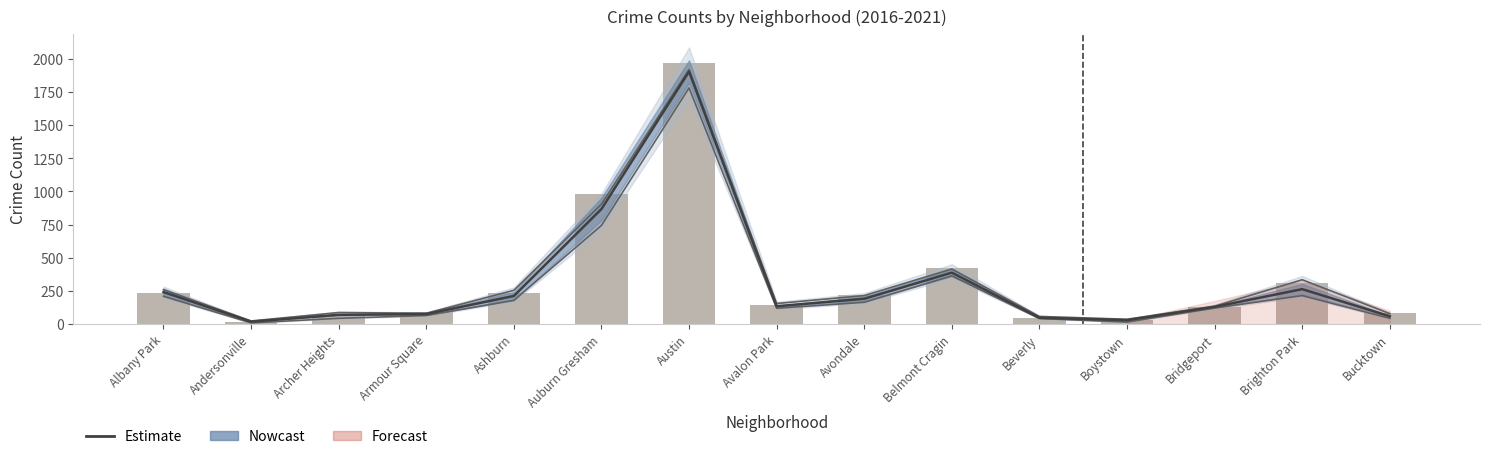

Read the 2017 value at Armour Square.

88.0